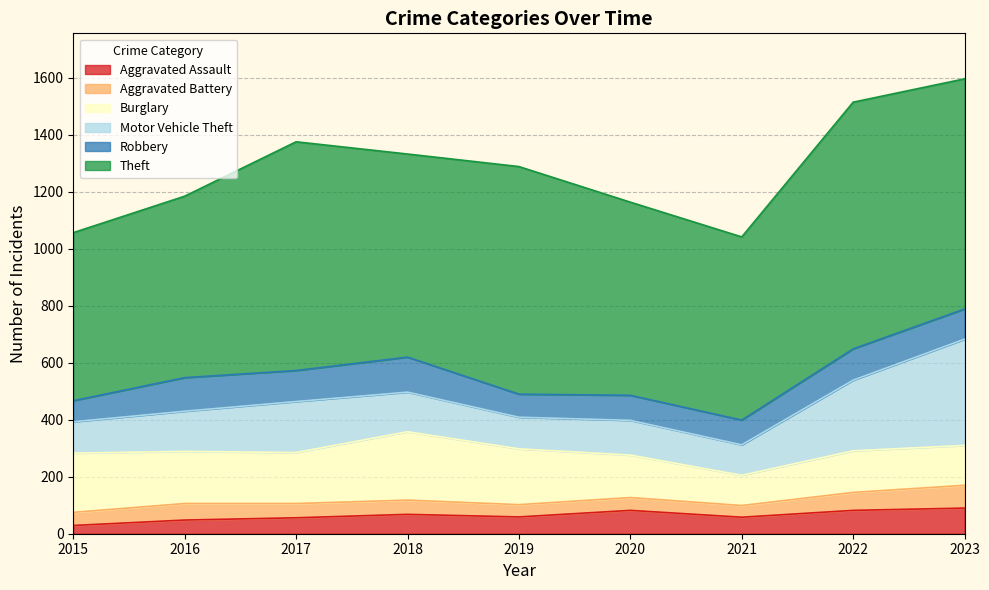

Is it true that Motor Vehicle Theft equals 145 at 2019?

False